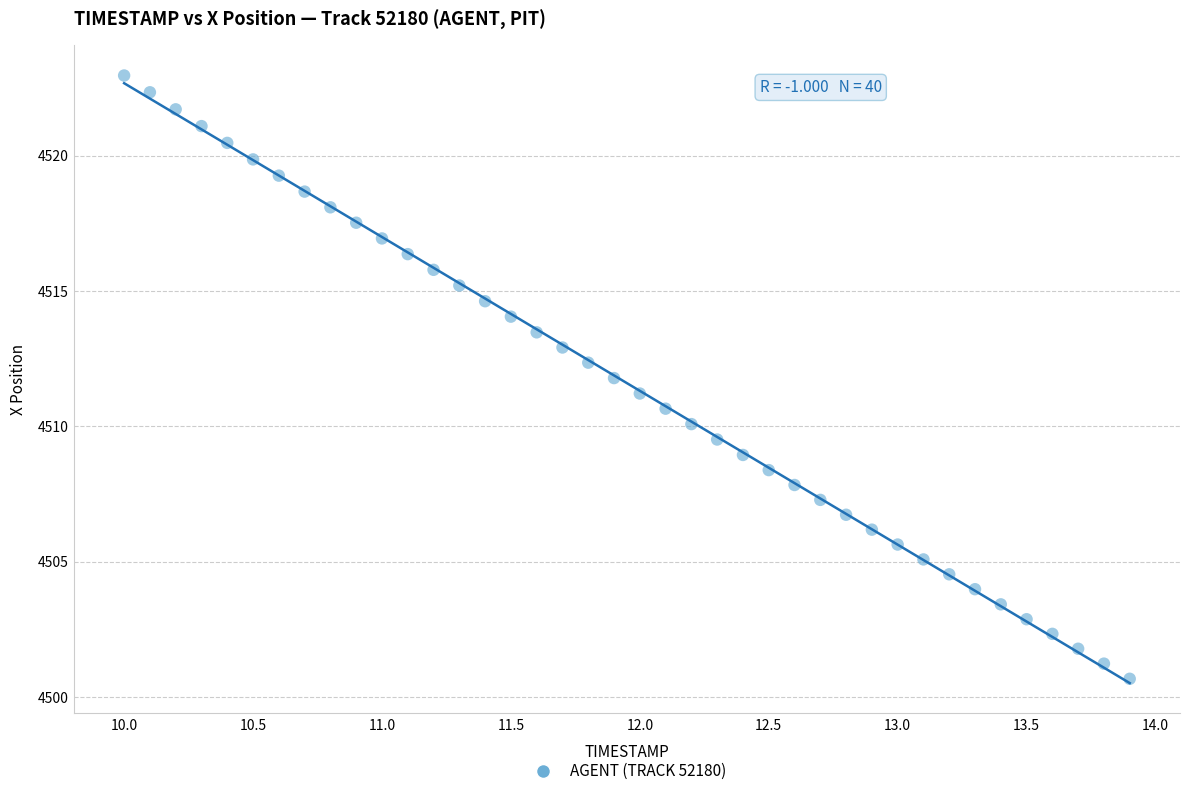

What is the range of Y values (max minus min)?

22.3